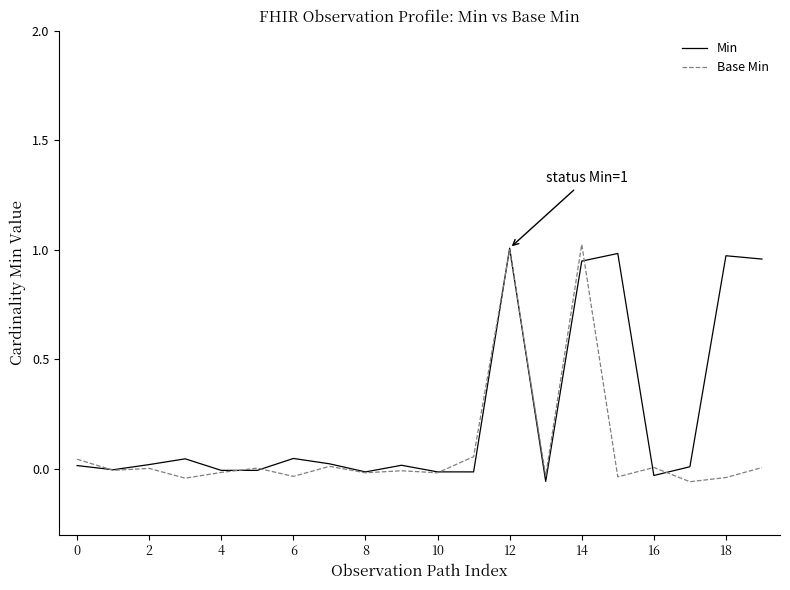

List the series in order of their overall mean, lowest first.

Base Min, Min